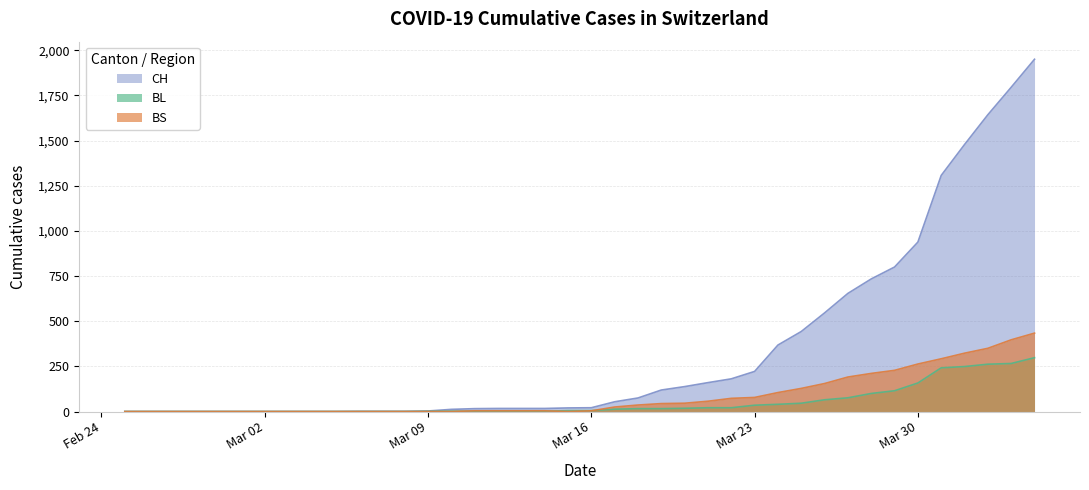

Which series has the largest range (max minus min)?

CH